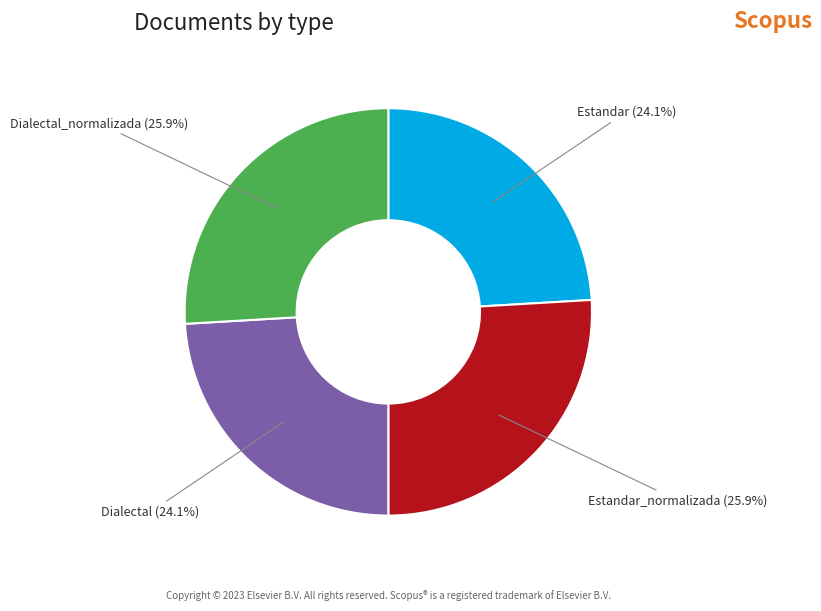

Is Dialectal_normalizada the majority of the pie?

No